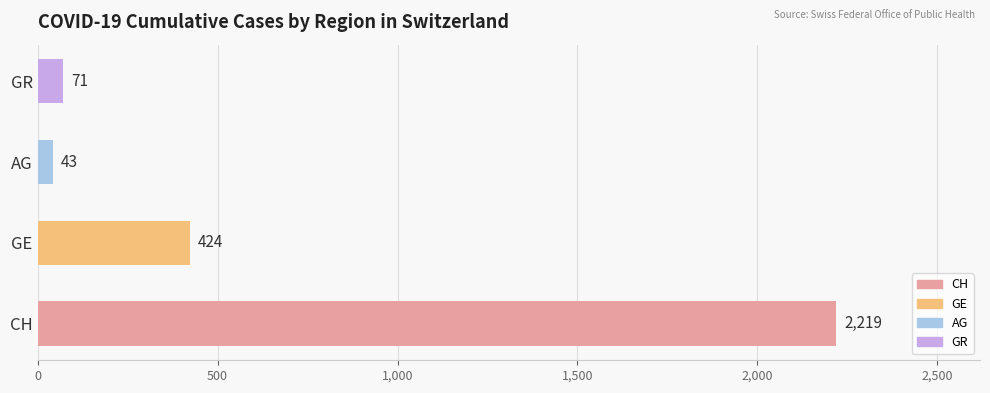

The value of AG at CH is -13. True or false?

False